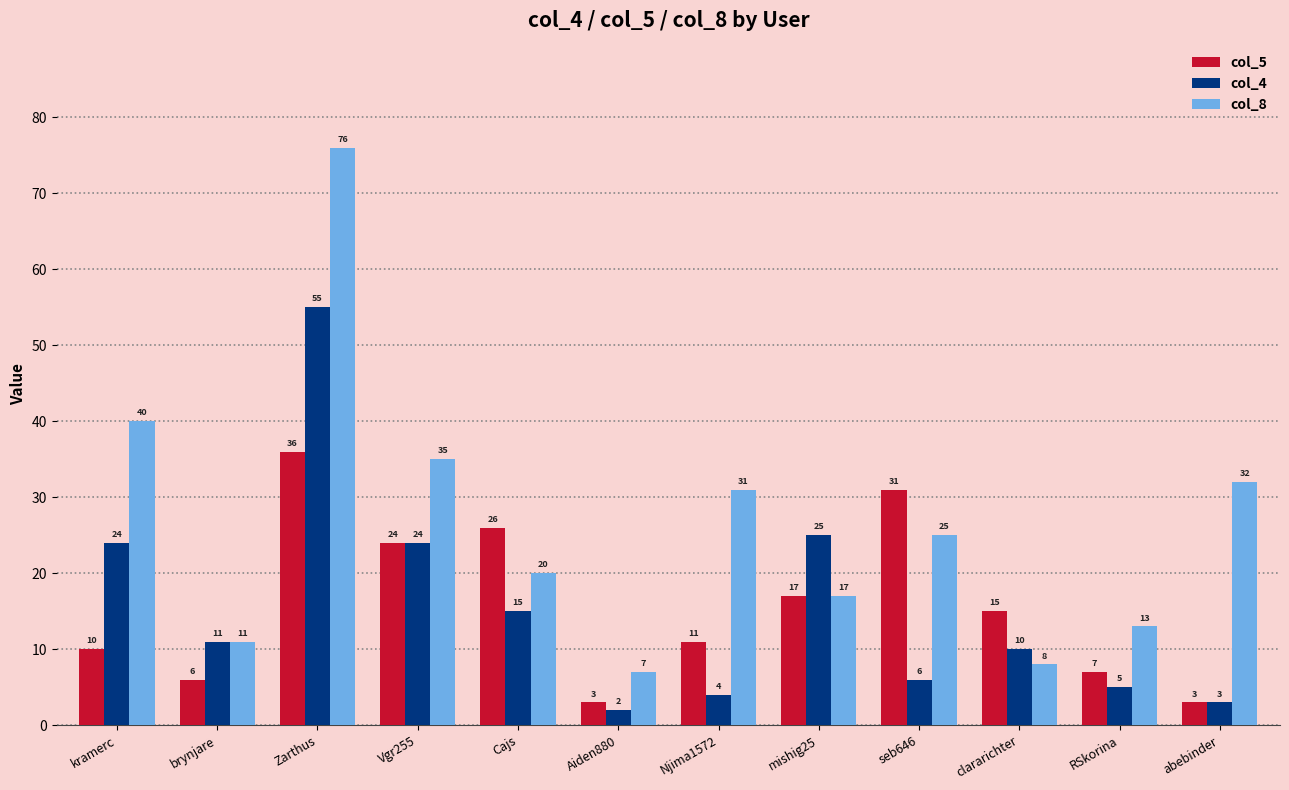

At which label is col_4 closest to 28?

mishig25